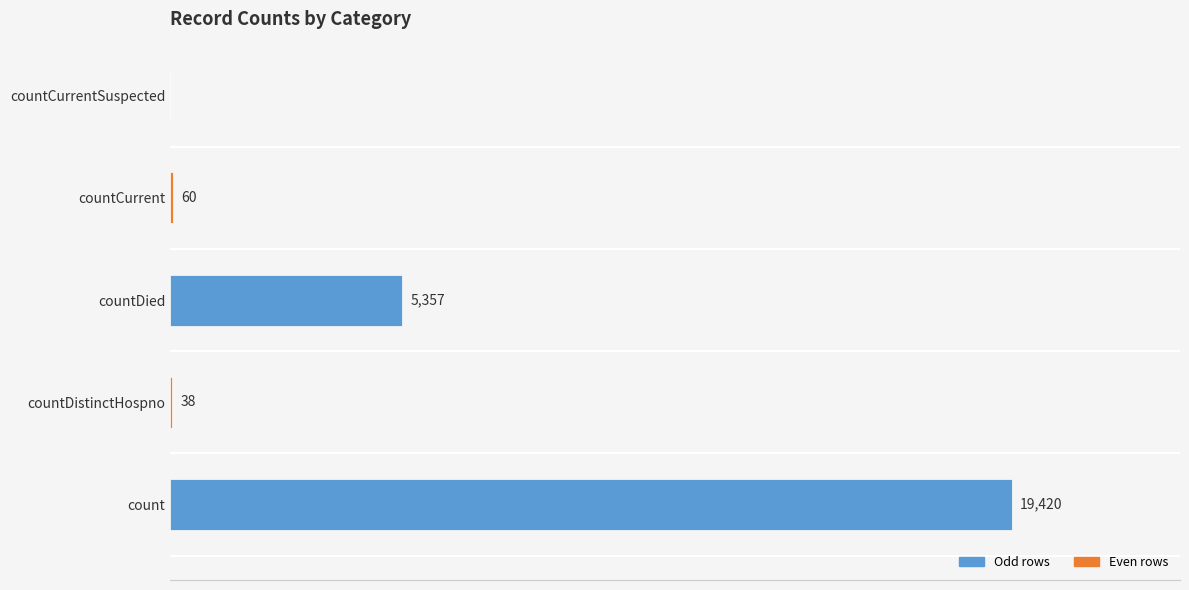

Where is the data nearest to the value 9710?

countDied